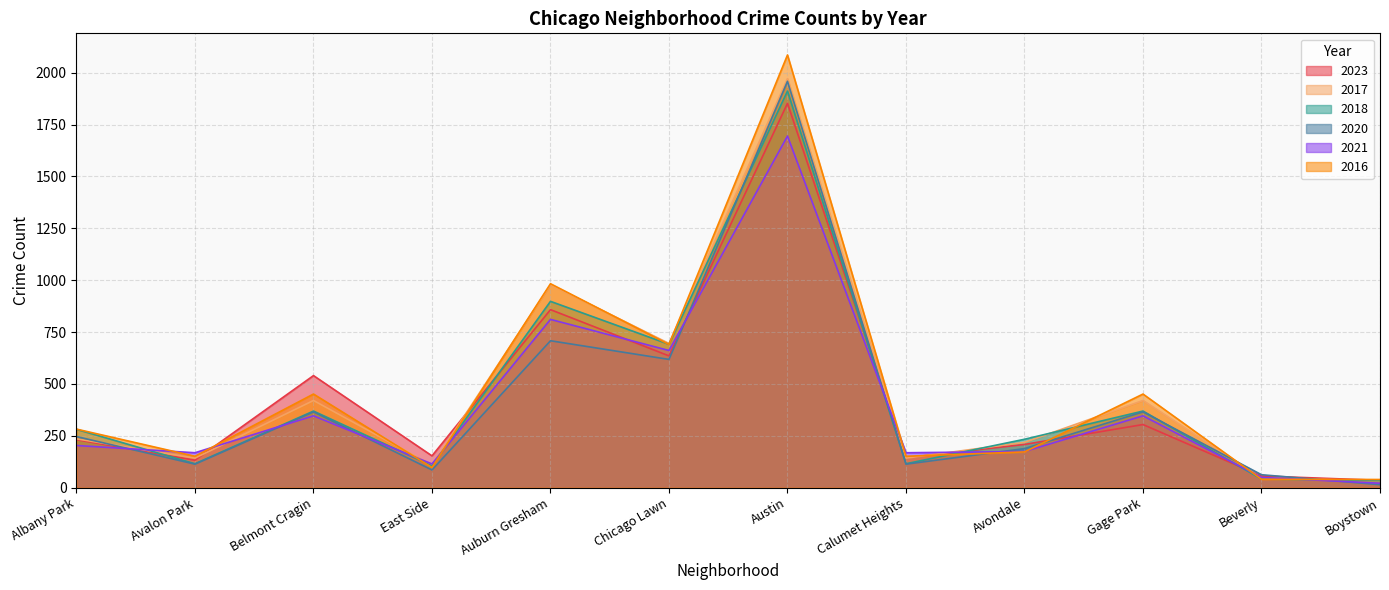

What is the total value across all series at Gage Park?

2255